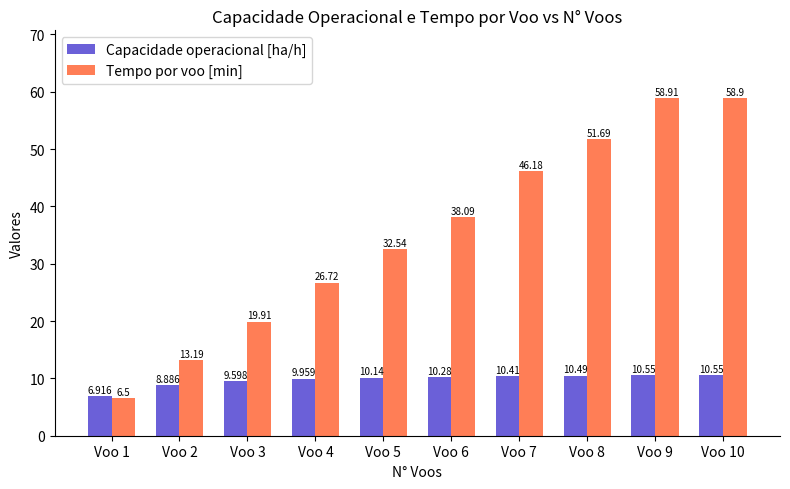

Rank the series by their average value, from highest to lowest.

Tempo por voo [min], Capacidade operacional [ha/h]